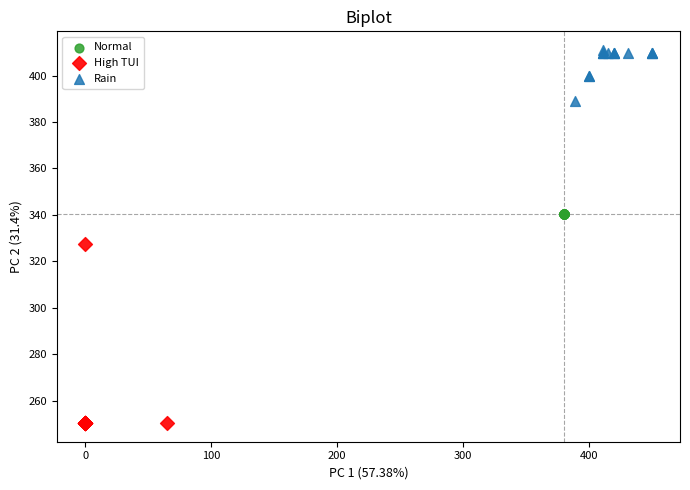

Which series contains the highest Y value?

Rain